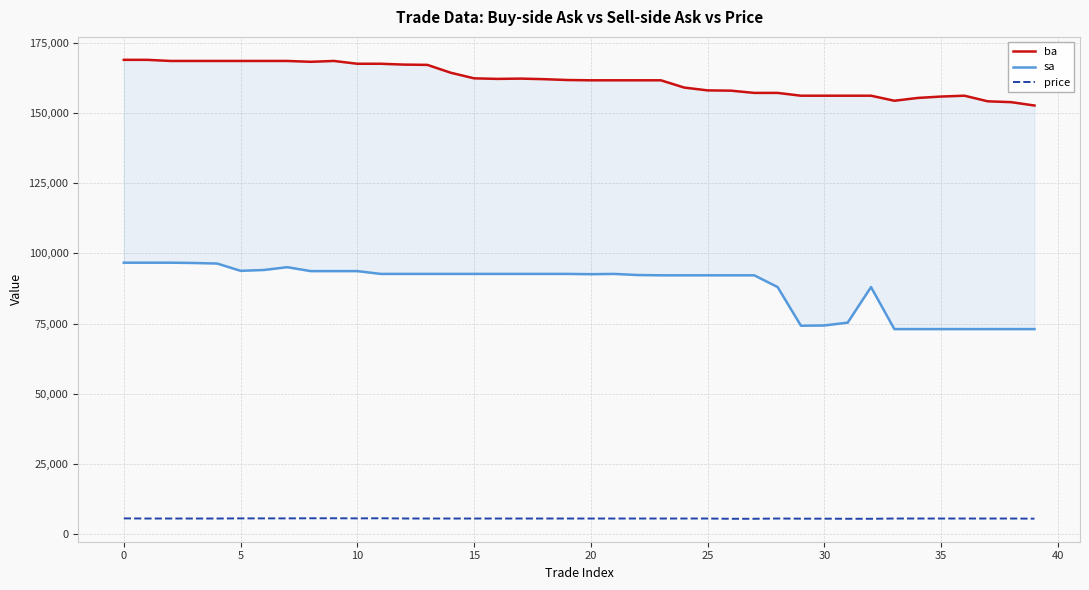

In ba, how many points are higher than both neighbors (excluding endpoints)?

3